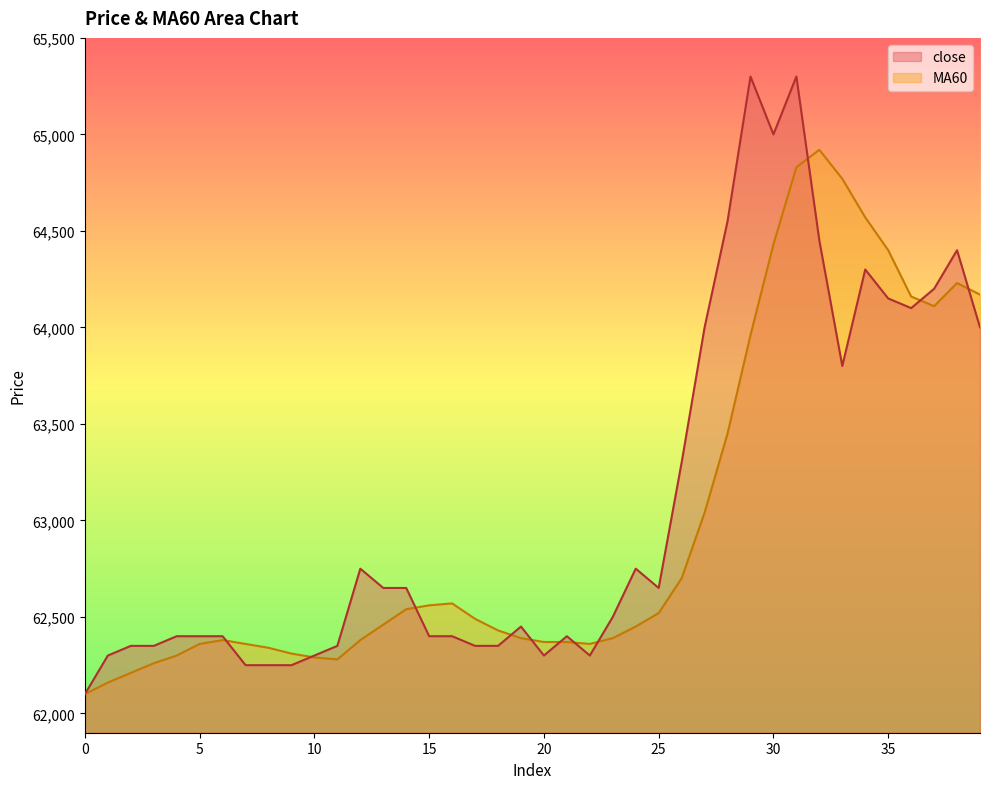

Which series has the largest total across all categories?

close